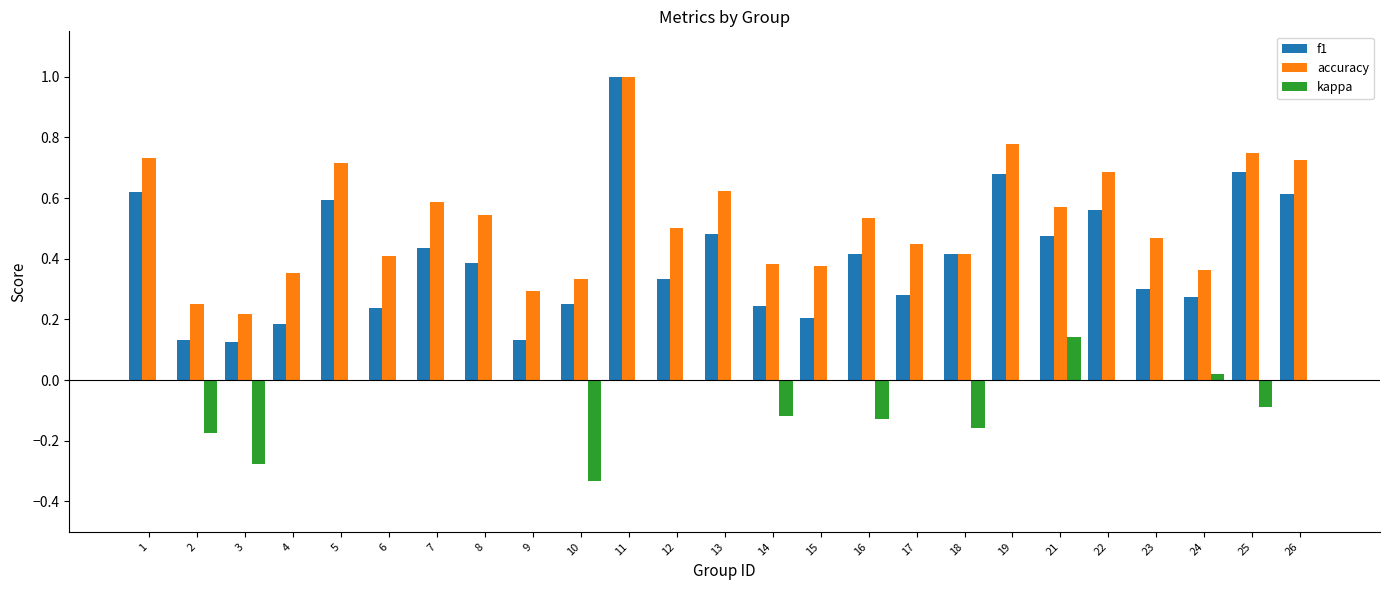

At which category is the sum across all series the highest?

11